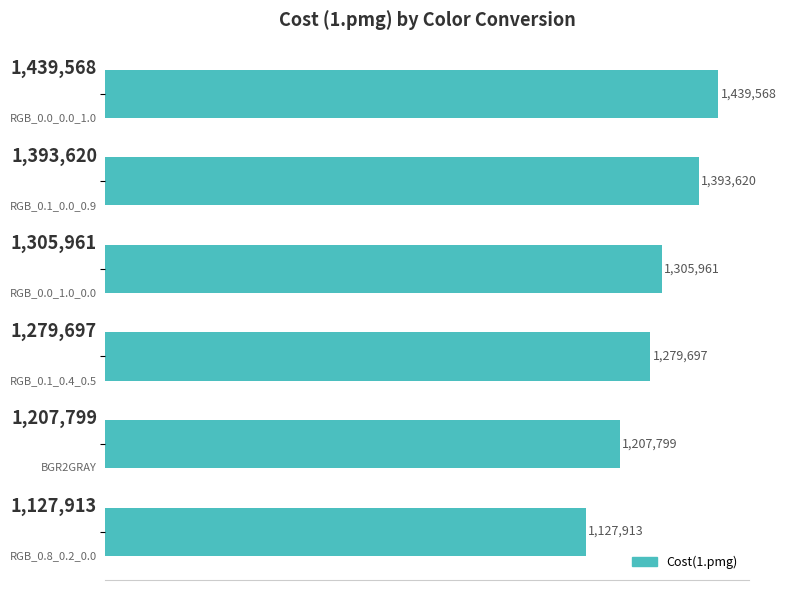

Does the chart contain any negative values?

No